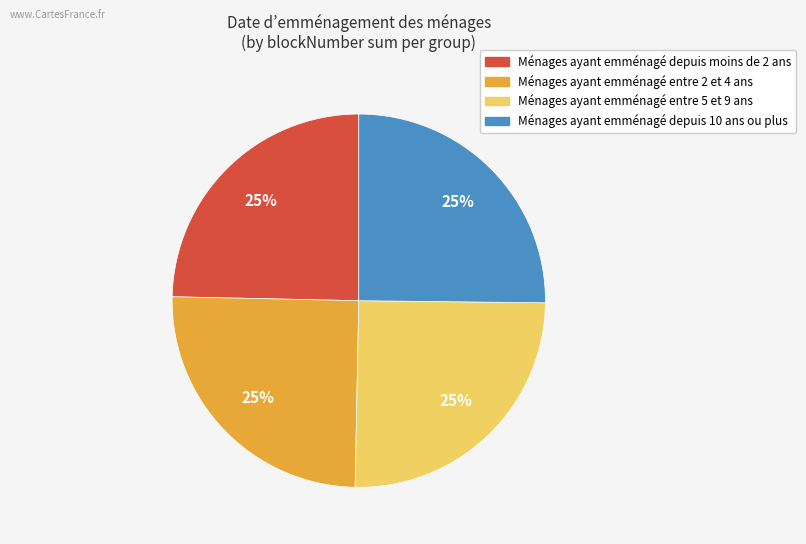

Does any single category account for the majority?

No